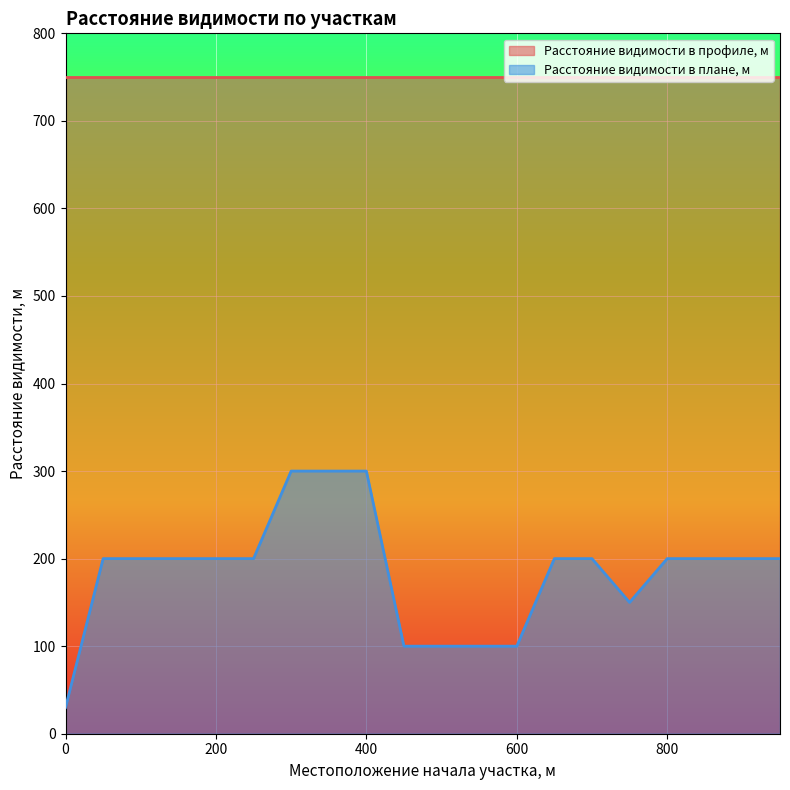

At which category does the data reach its first local valley?

750